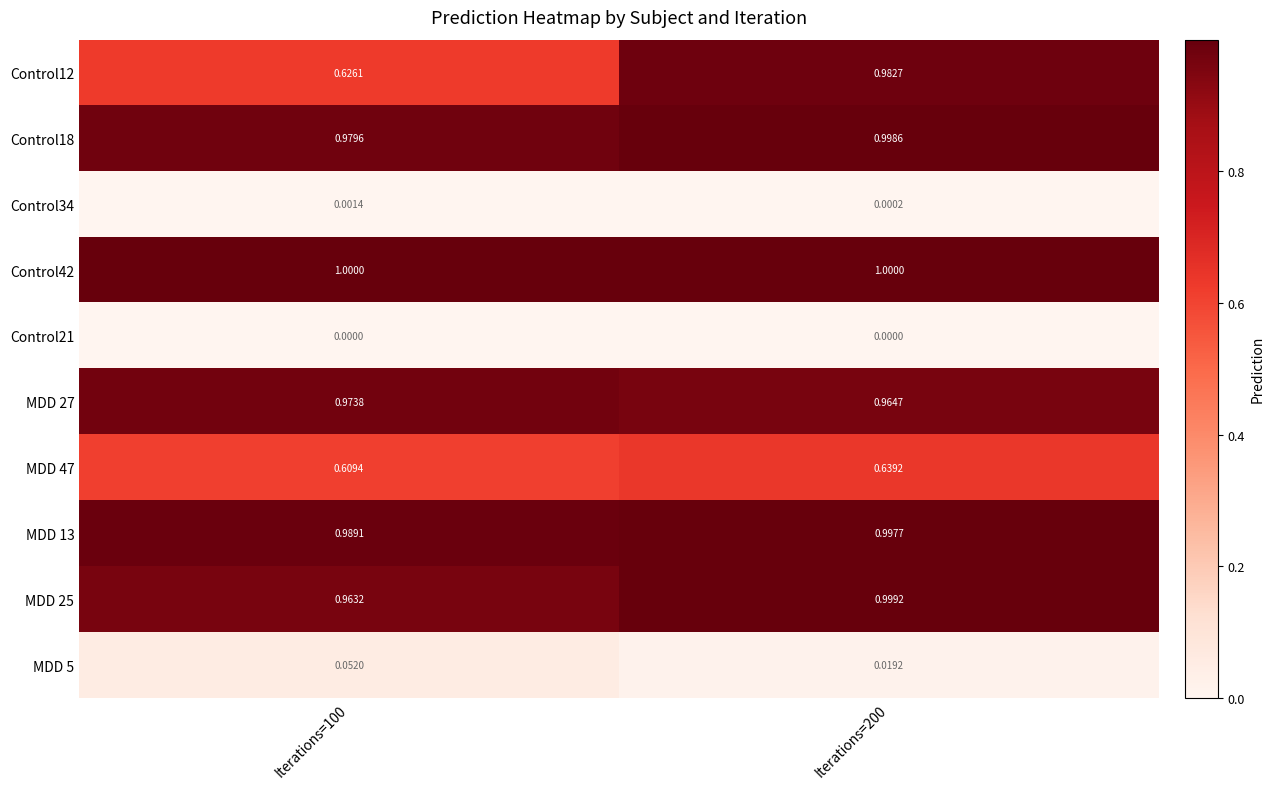

Which category has the lowest value across all series?

Iterations=200